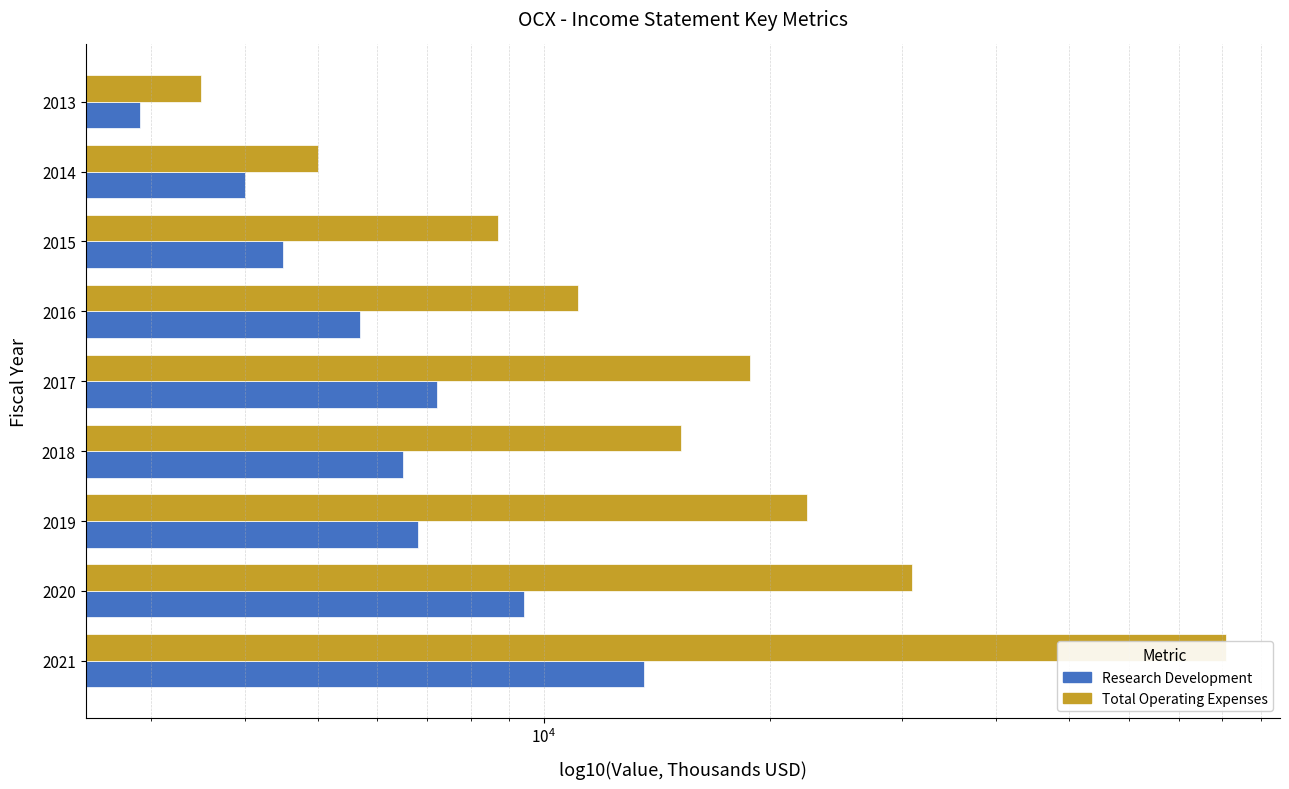

What is the difference between the maximum and minimum values in the Total Operating Expenses series?

77300